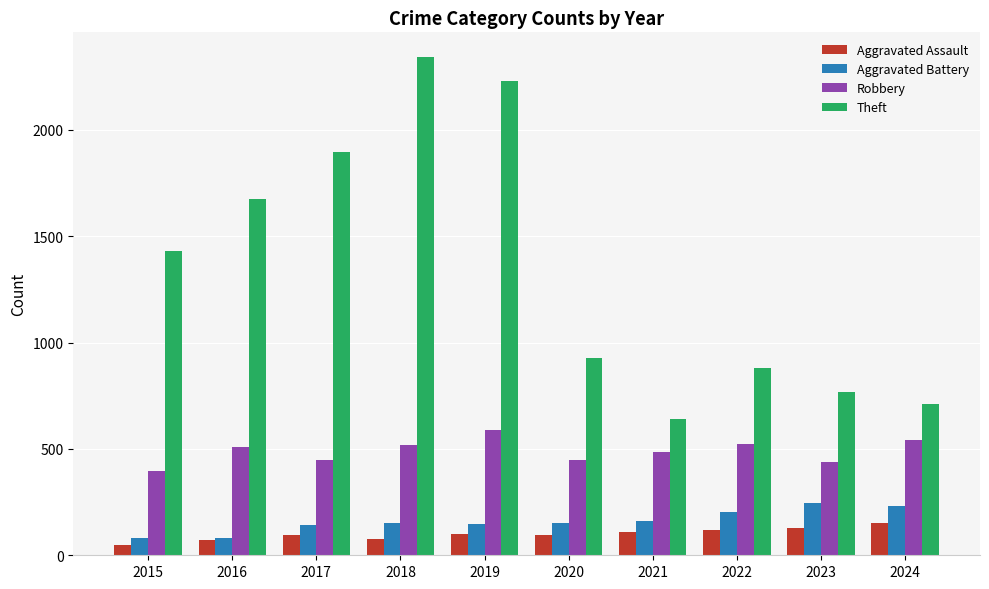

Which series changed the most between 2018 and 2022?

Theft